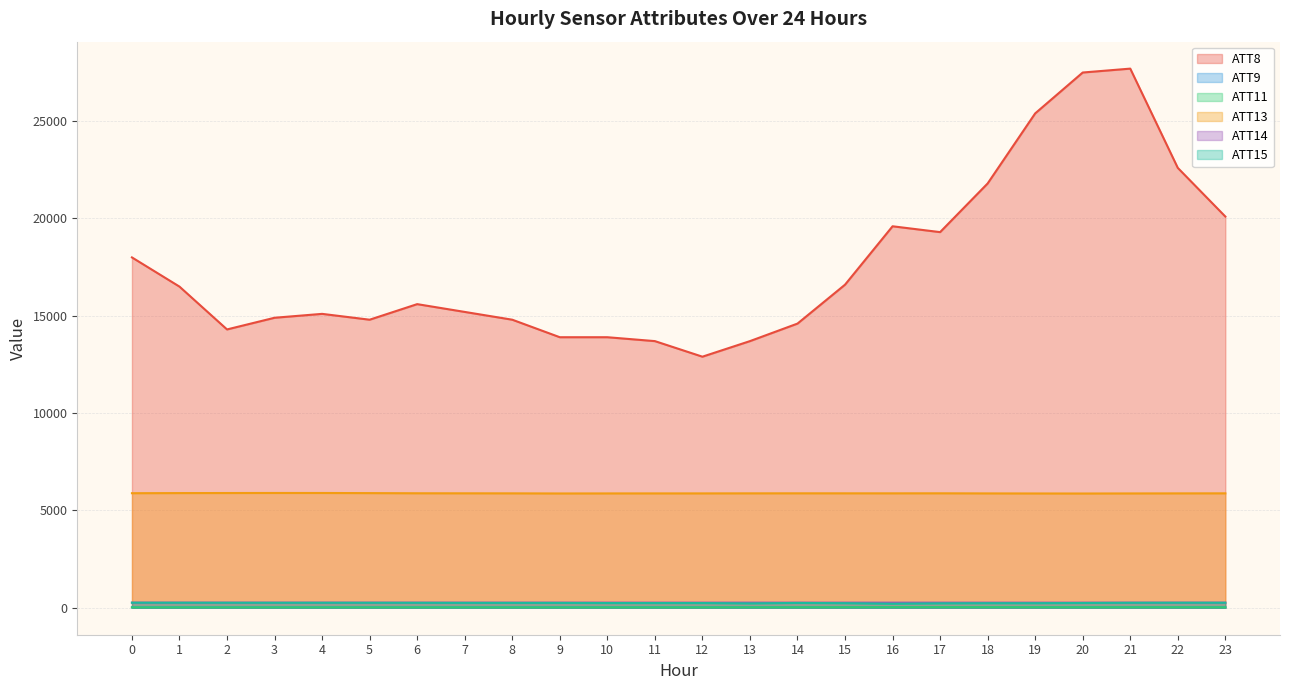

At how many categories does at least one series exceed 24344?

3